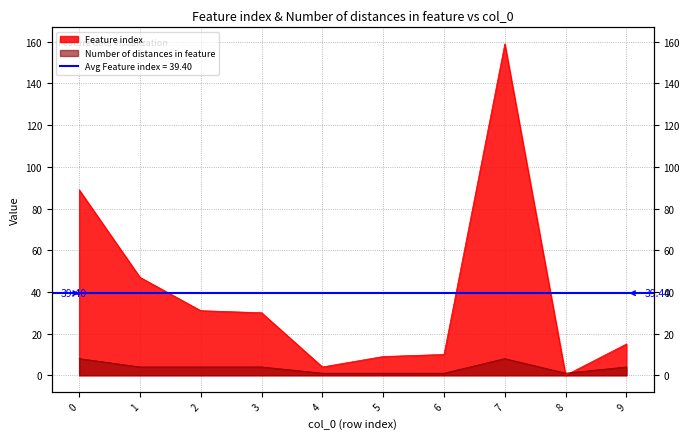

Reading right to left, extract all data points from this chart.

Feature index: 9=15	8=0	7=159	6=10	5=9	4=4	3=30	2=31	1=47	0=89
Number of distances in feature: 9=4	8=1	7=8	6=1	5=1	4=1	3=4	2=4	1=4	0=8